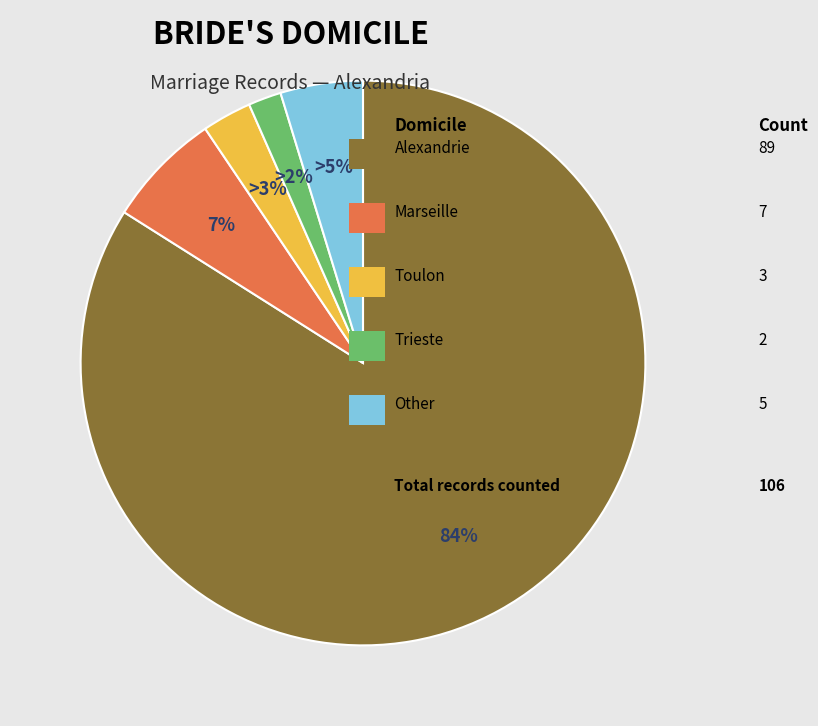

Does any single category account for the majority?

Yes